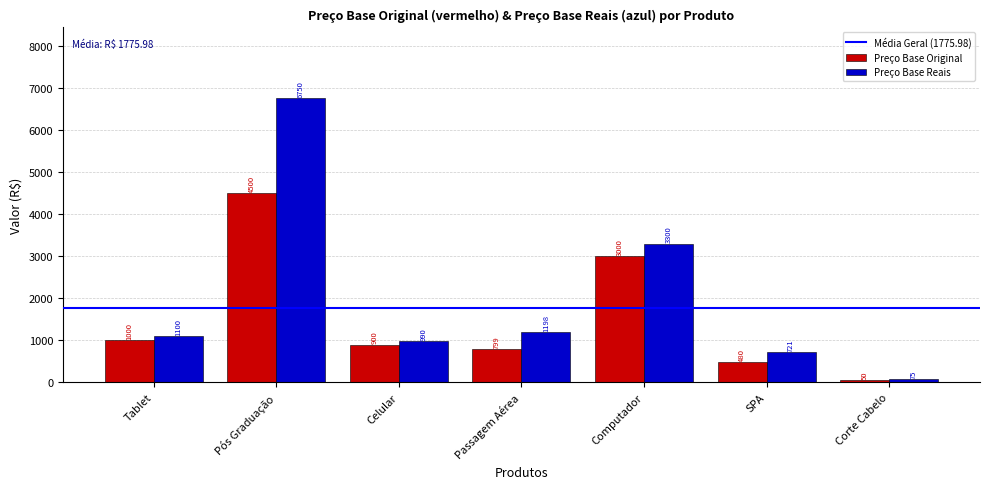

How many groups of bars are there?

7